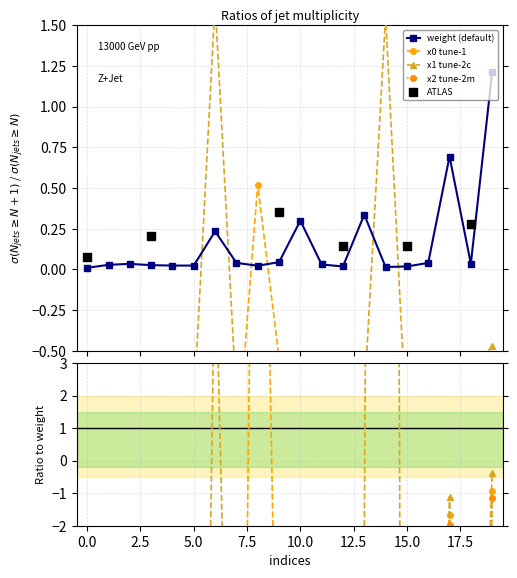

Which series has the largest Y range (max minus min)?

x1